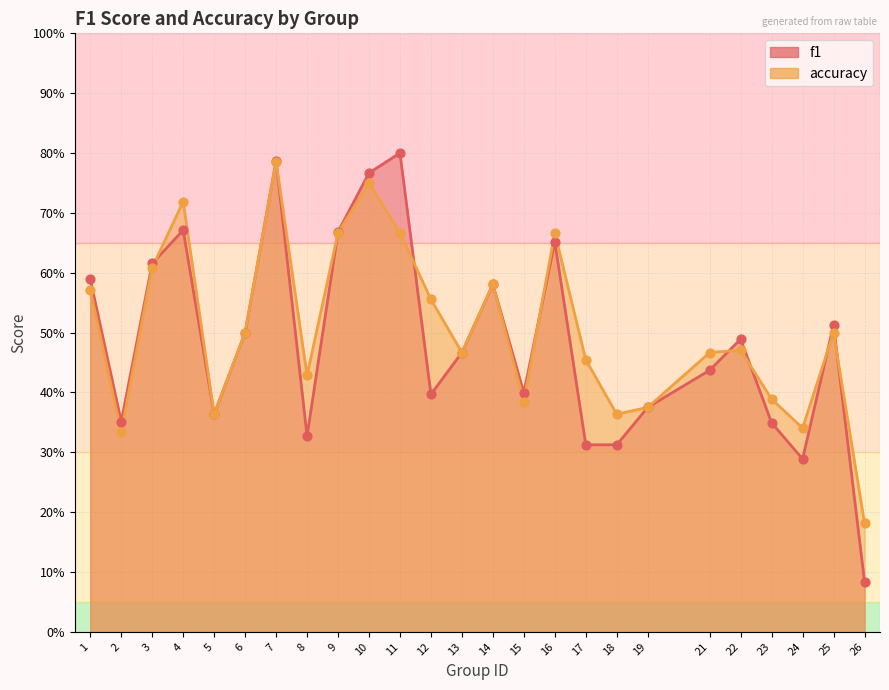

Which series reaches the maximum Y coordinate?

f1